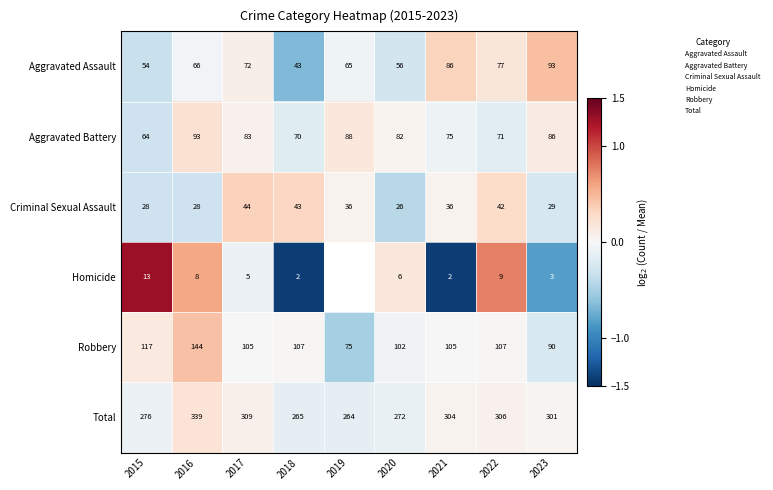

How many data points in Robbery are less than 105?

3